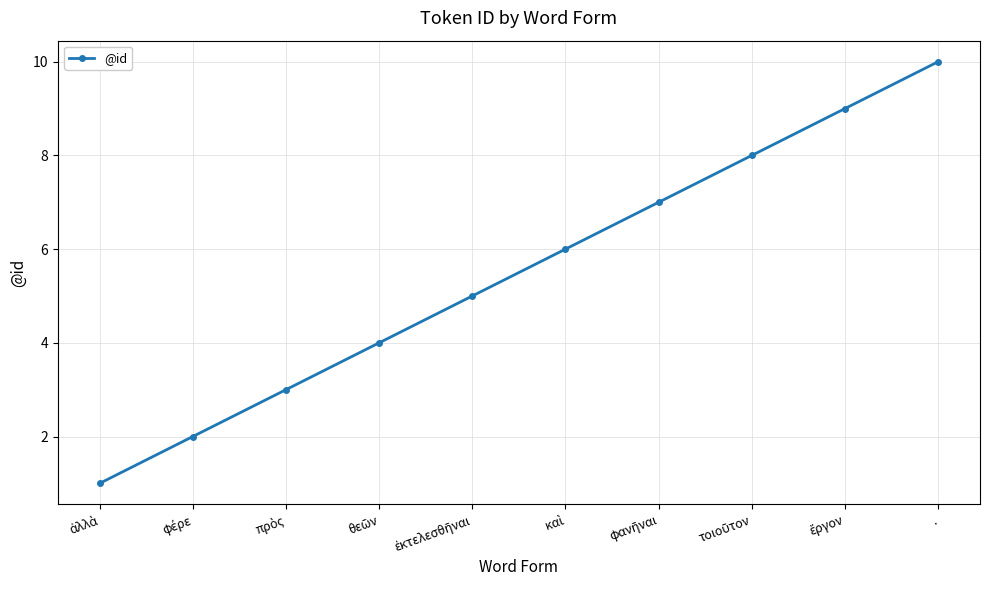

Reading left to right, what are all the values shown in this chart?

1	2	3	4	5	6	7	8	9	10